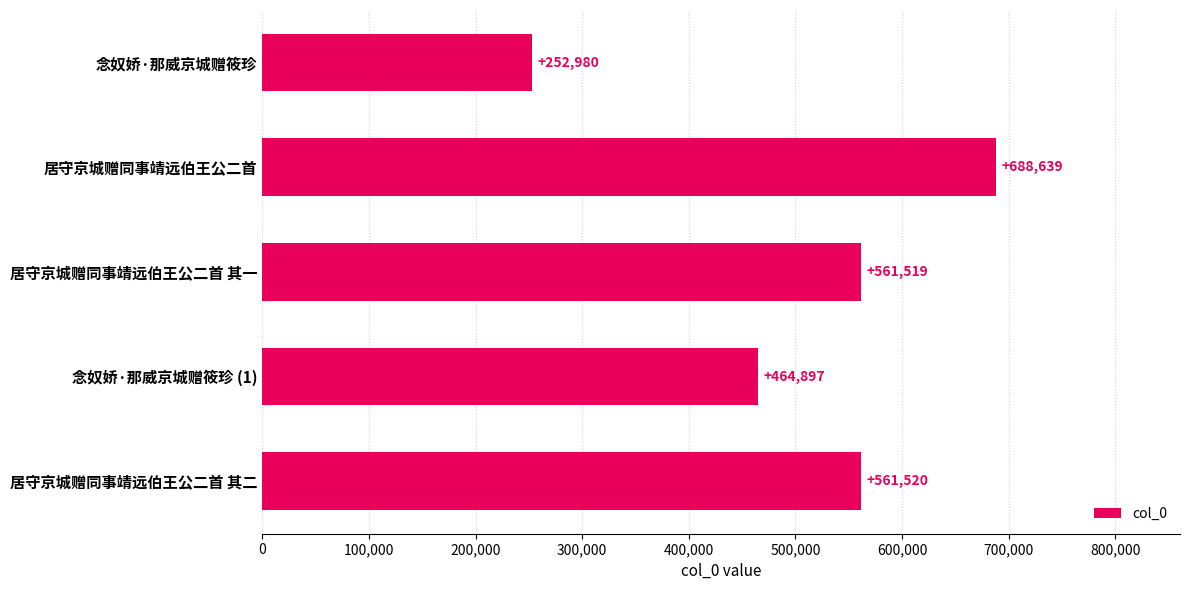

Reading top to bottom, what are all the values shown in this chart?

念奴娇·那威京城赠筱珍=252980	居守京城赠同事靖远伯王公二首=688639	居守京城赠同事靖远伯王公二首 其一=561519	念奴娇·那威京城赠筱珍 (1)=464897	居守京城赠同事靖远伯王公二首 其二=561520